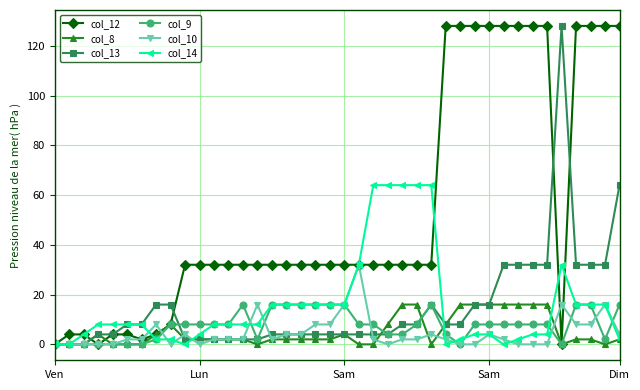

Which series has the largest total across all categories?

col_12